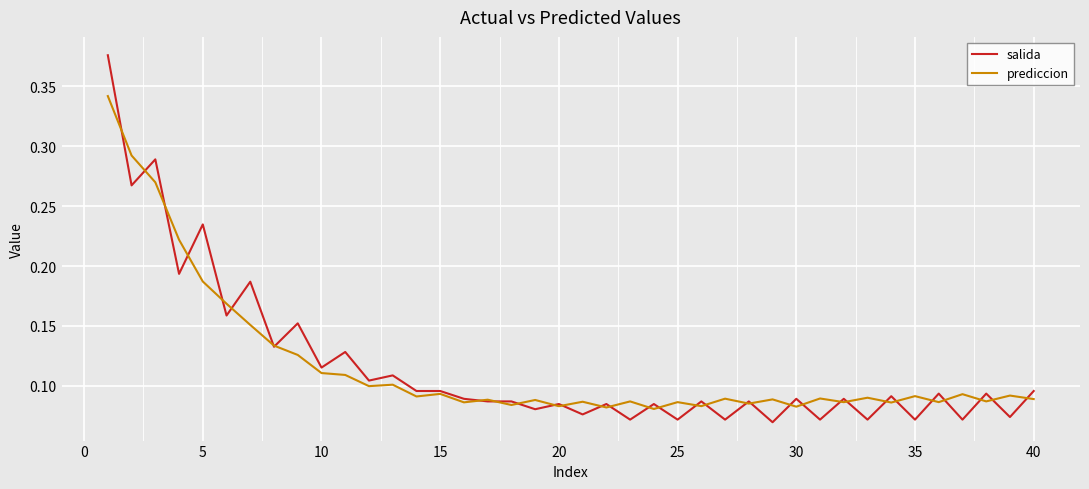

True or false: salida has more than 1 interior local peaks.

True